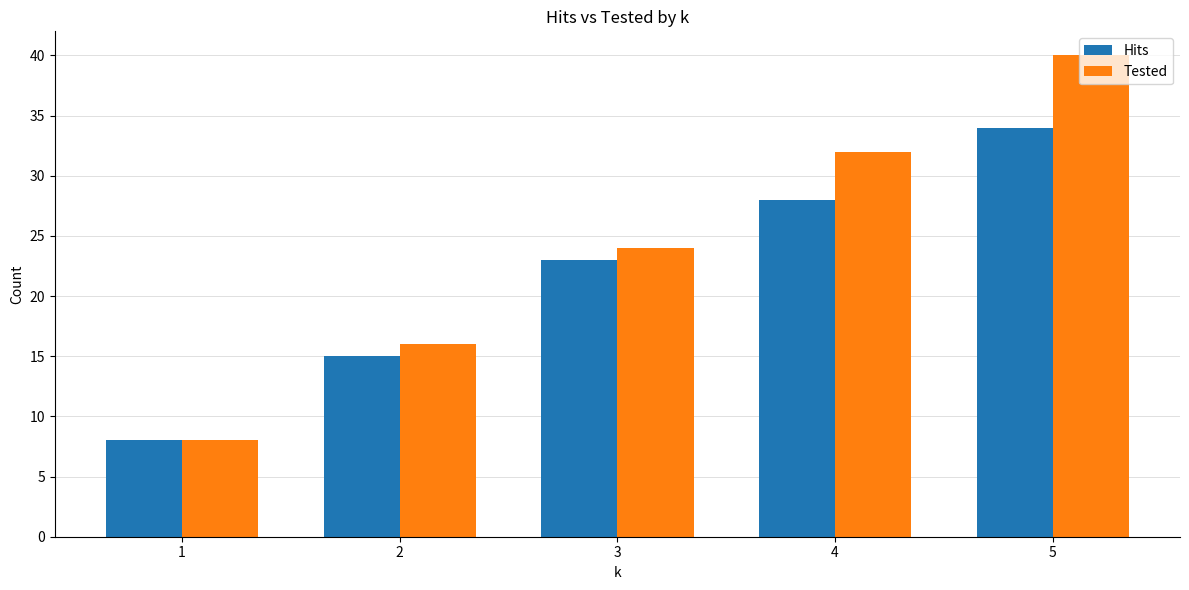

The value of Hits at 5 is 55. True or false?

False